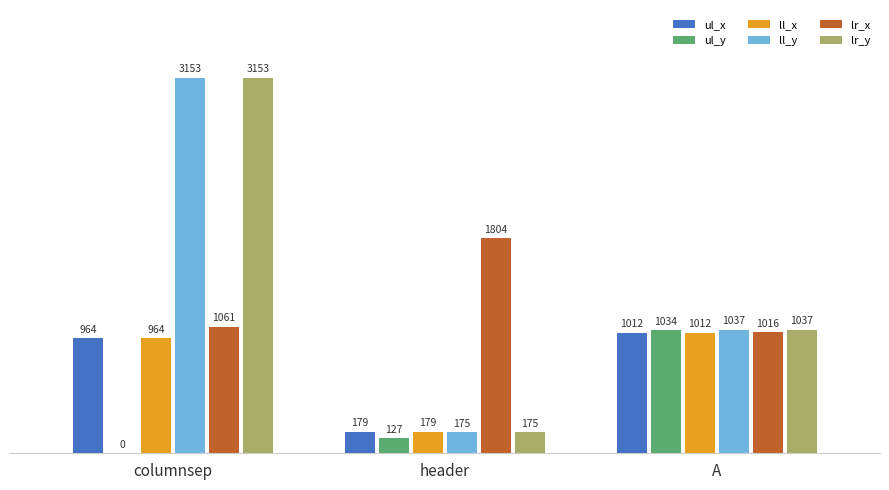

Are the bars horizontal?

No